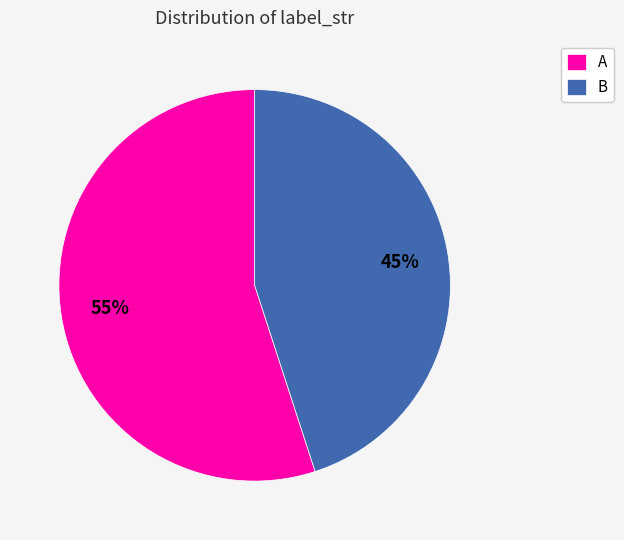

Count the number of slices in the pie.

2